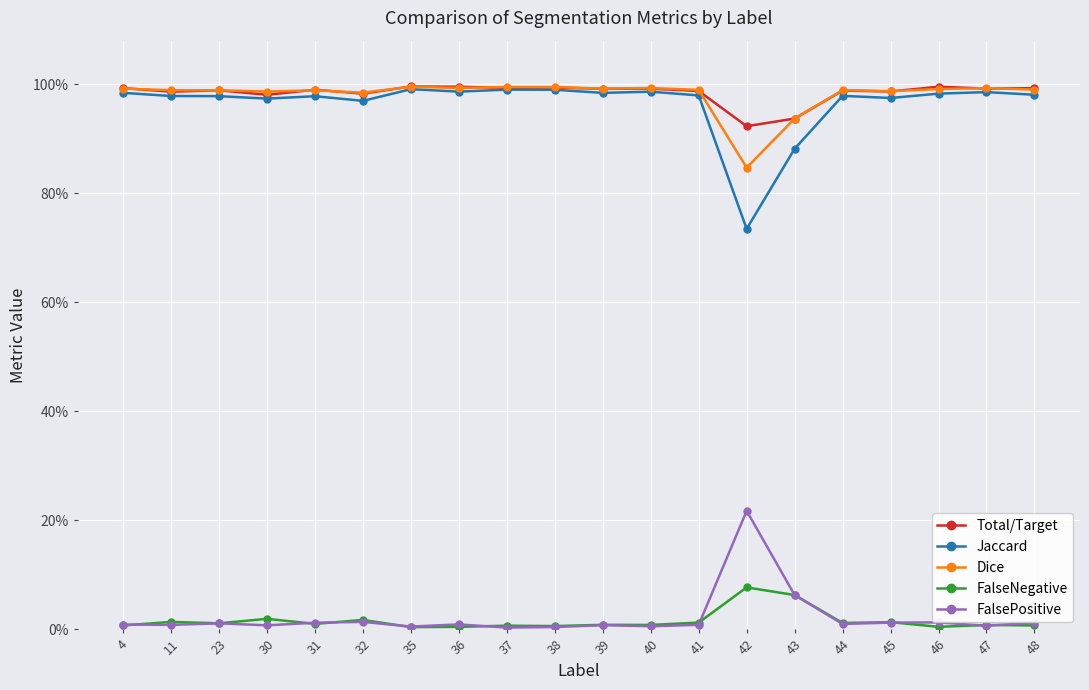

Does the chart have visible grid lines?

Yes